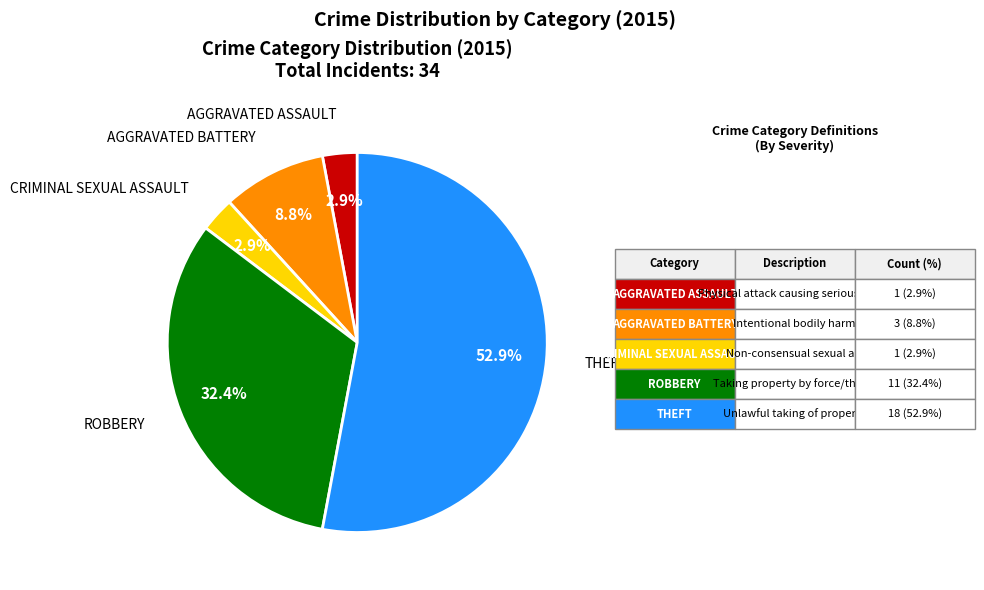

Does any single category account for the majority?

Yes